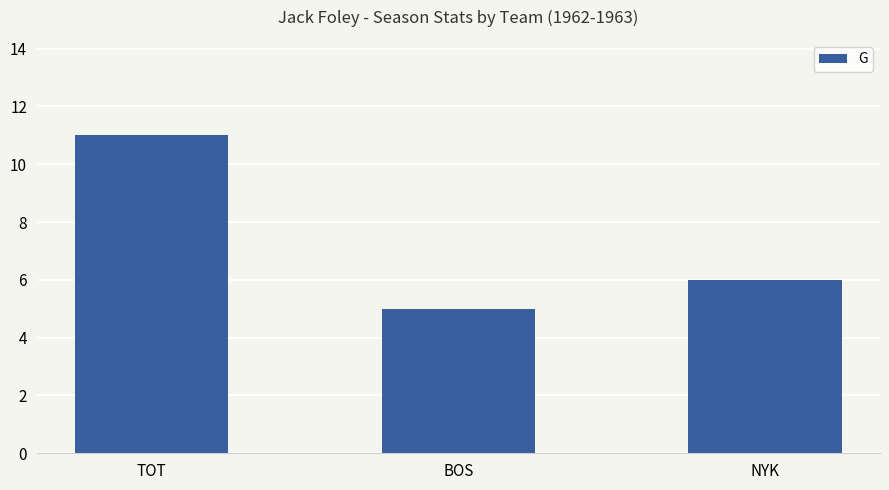

What is the change in value from TOT to BOS?

-6